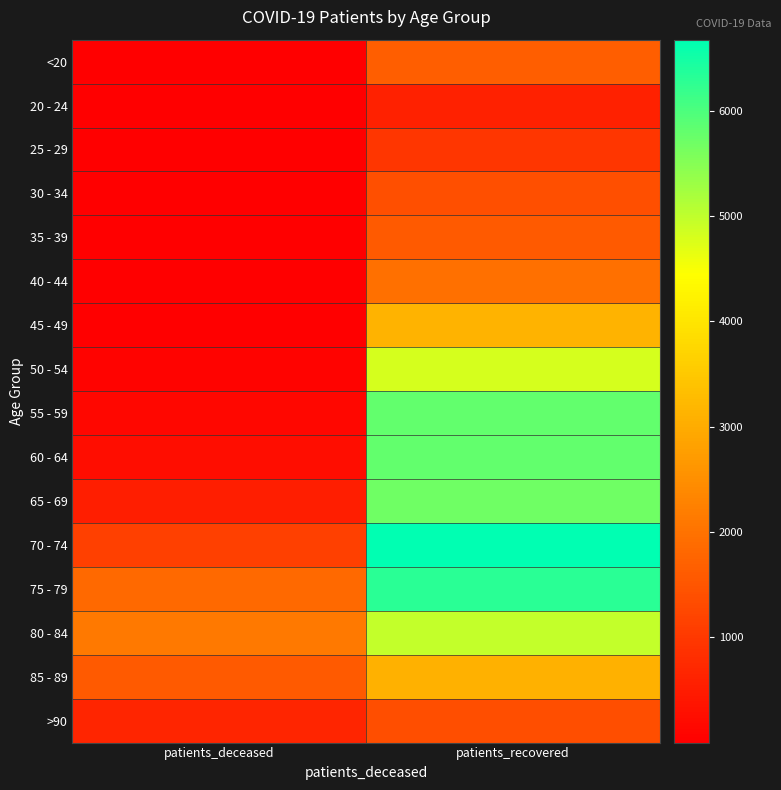

Reading right to left, transcribe all the data shown in this chart.

<20: patients_recovered=1651	patients_deceased=9
20 - 24: patients_recovered=589	patients_deceased=3
25 - 29: patients_recovered=963	patients_deceased=2
30 - 34: patients_recovered=1409	patients_deceased=11
35 - 39: patients_recovered=1583	patients_deceased=10
40 - 44: patients_recovered=1962	patients_deceased=14
45 - 49: patients_recovered=3149	patients_deceased=28
50 - 54: patients_recovered=4814	patients_deceased=77
55 - 59: patients_recovered=5801	patients_deceased=138
60 - 64: patients_recovered=5813	patients_deceased=257
65 - 69: patients_recovered=5689	patients_deceased=533
70 - 74: patients_recovered=6675	patients_deceased=1126
75 - 79: patients_recovered=6297	patients_deceased=1849
80 - 84: patients_recovered=4969	patients_deceased=2134
85 - 89: patients_recovered=3079	patients_deceased=1577
>90: patients_recovered=1372	patients_deceased=676